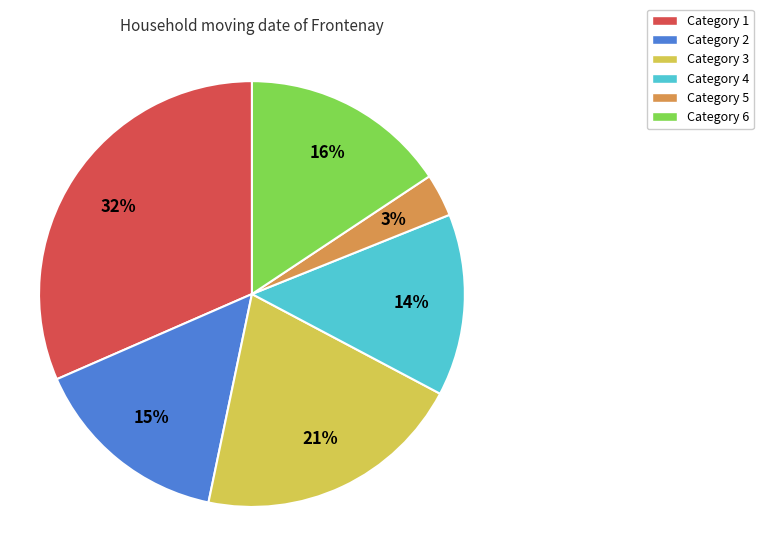

Is there a majority slice in this chart?

No